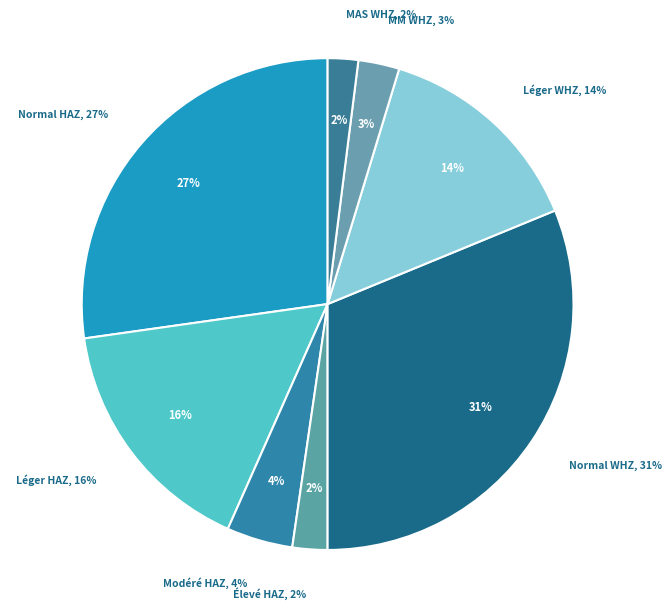

Combined, what portion of the pie is Normal (score WHZ > -1) and MM (score WHZ entre -3 et -2)?

33.9%